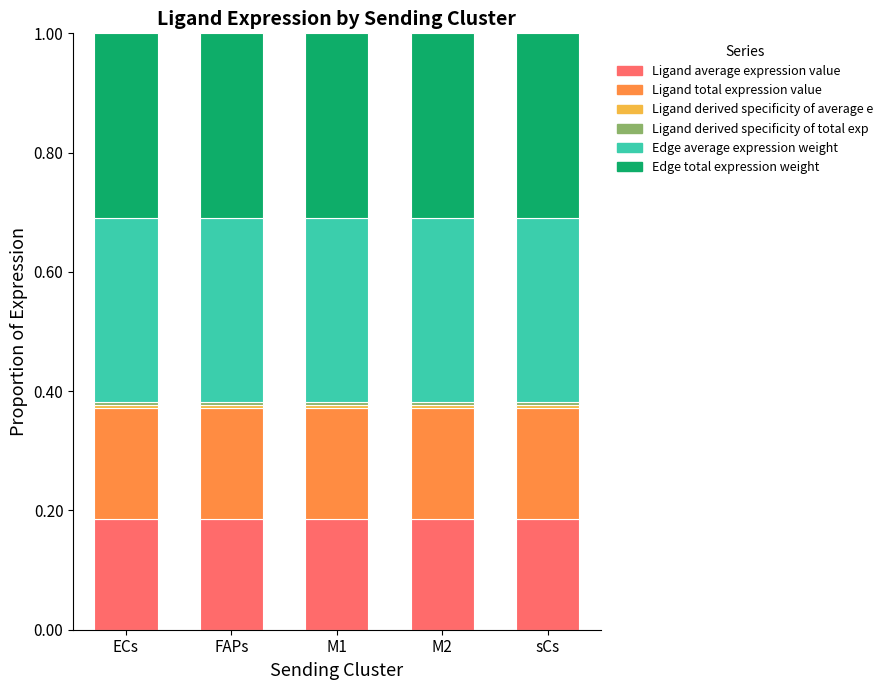

Are the bars grouped side by side (vs. stacked)?

No